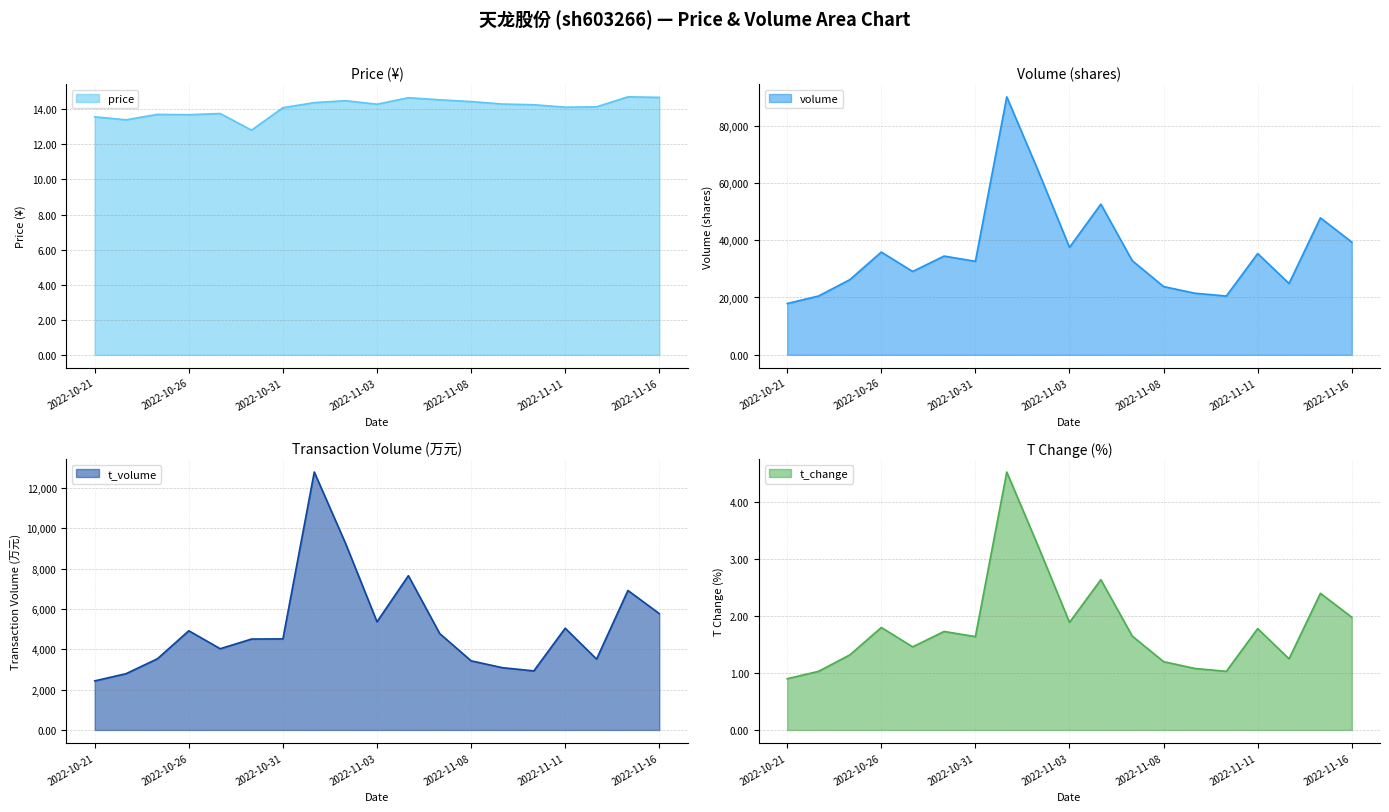

True or false: t_change and volume cross at least once.

False